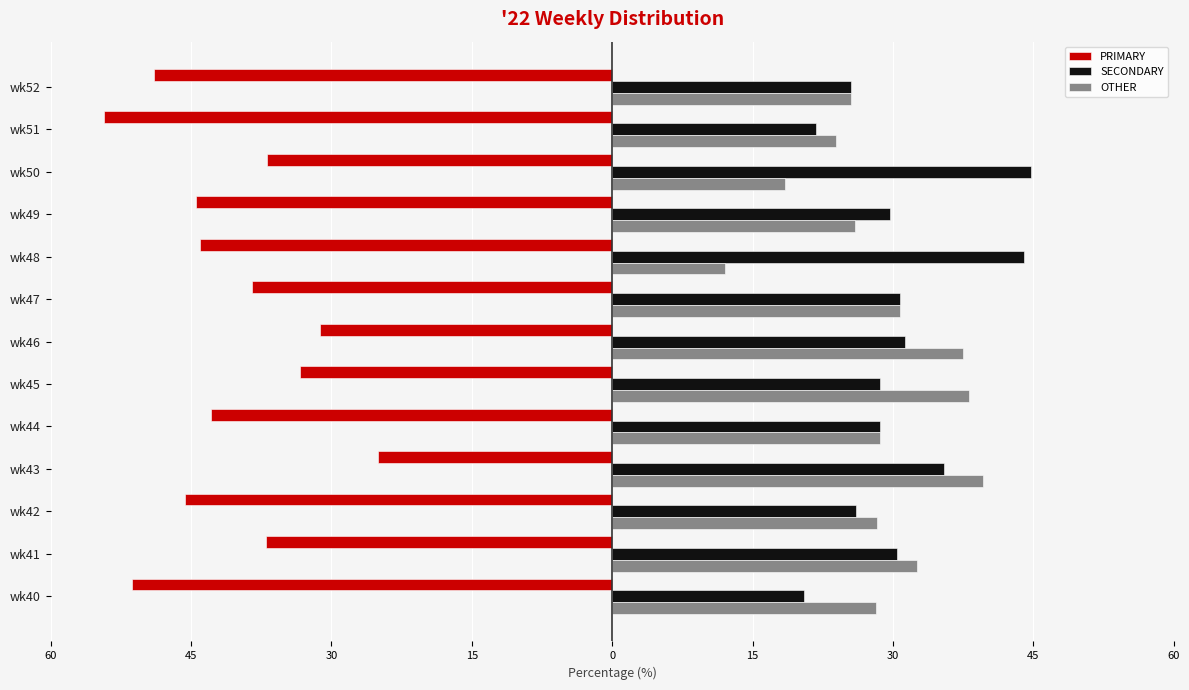

Reading left to right, what are all the values shown in this chart?

PRIMARY: -51.3	-37.0	-45.7	-25.0	-42.9	-33.3	-31.2	-38.5	-44.0	-44.4	-36.8	-54.3	-48.9
SECONDARY: 20.5	30.4	26.1	35.4	28.6	28.6	31.2	30.8	44.0	29.6	44.7	21.7	25.5
OTHER: 28.2	32.6	28.3	39.6	28.6	38.1	37.5	30.8	12.0	25.9	18.4	23.9	25.5